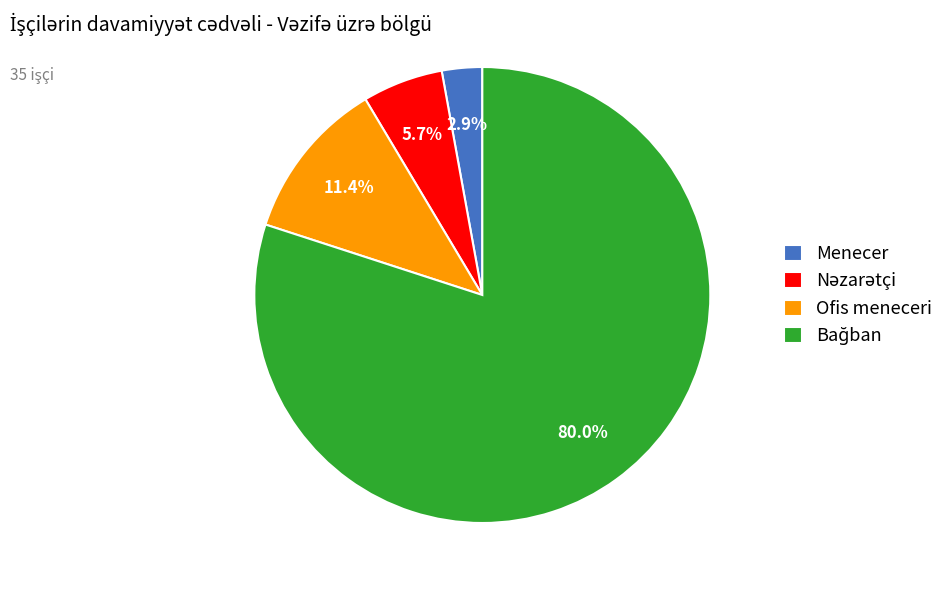

Which slice is the smallest?

Menecer